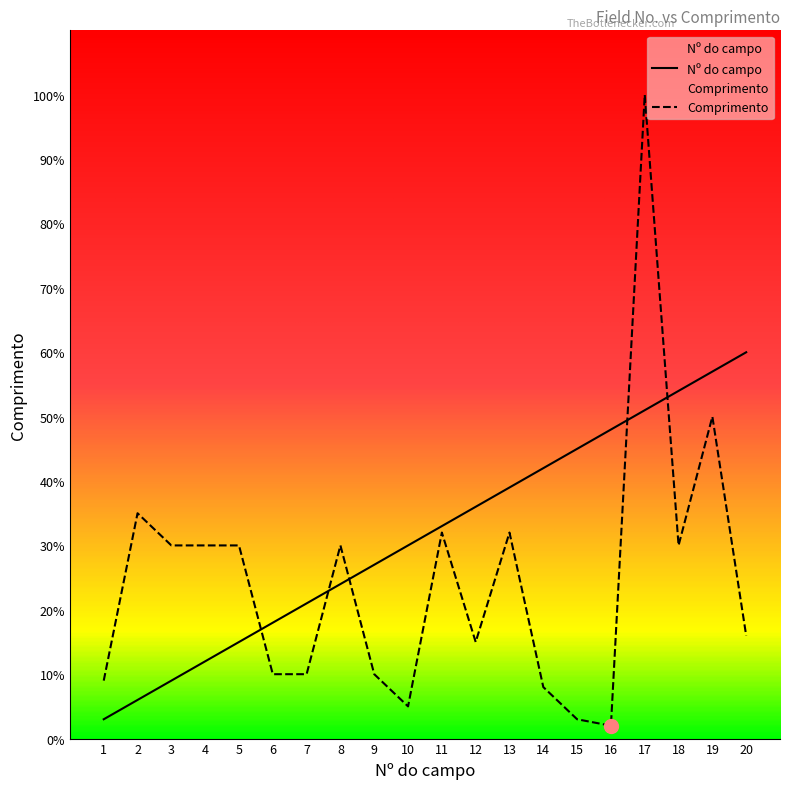

Which has a higher value, 5 or 11?

11